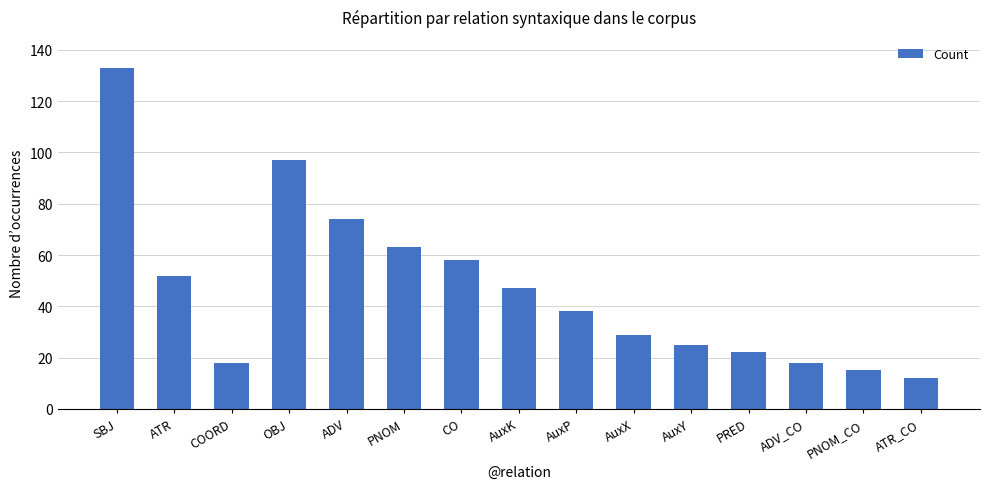

What is the label of the 12th bar from the left?

PRED